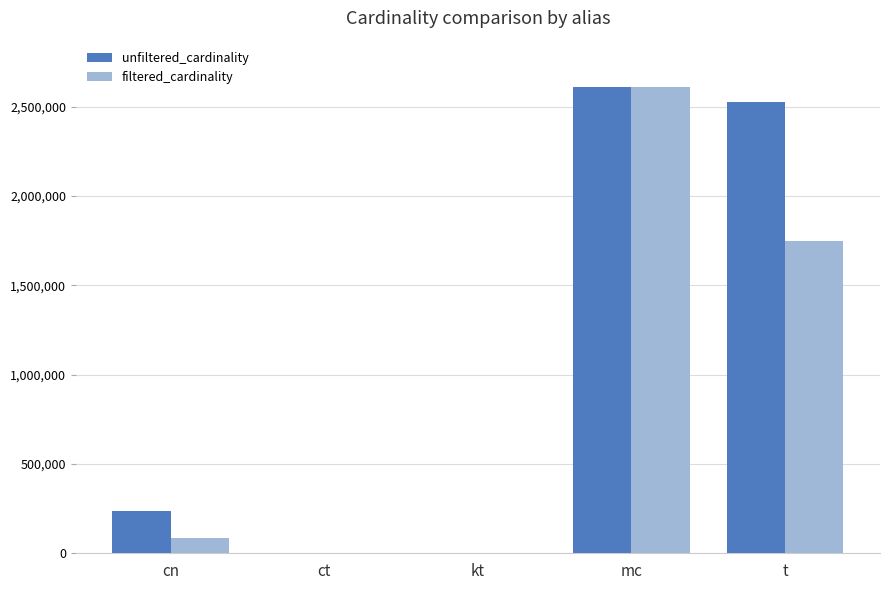

What is the maximum value shown in the chart?

2609129